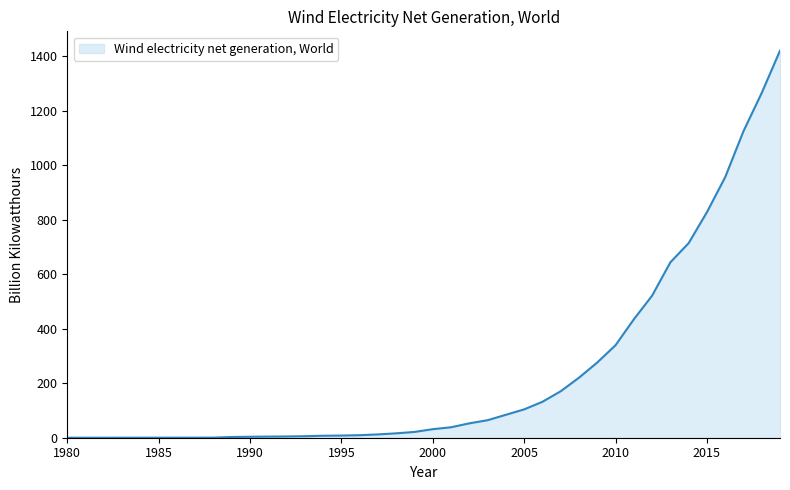

What is the difference between the maximum and minimum values?

1420.5